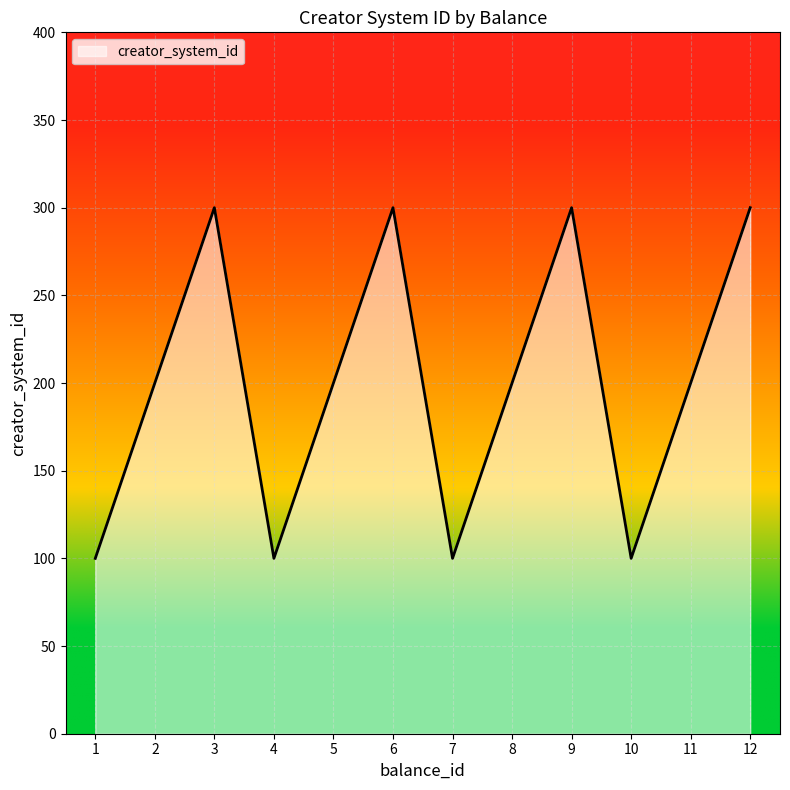

Approximately how many times larger is the value at 7 compared to 8?

0.5